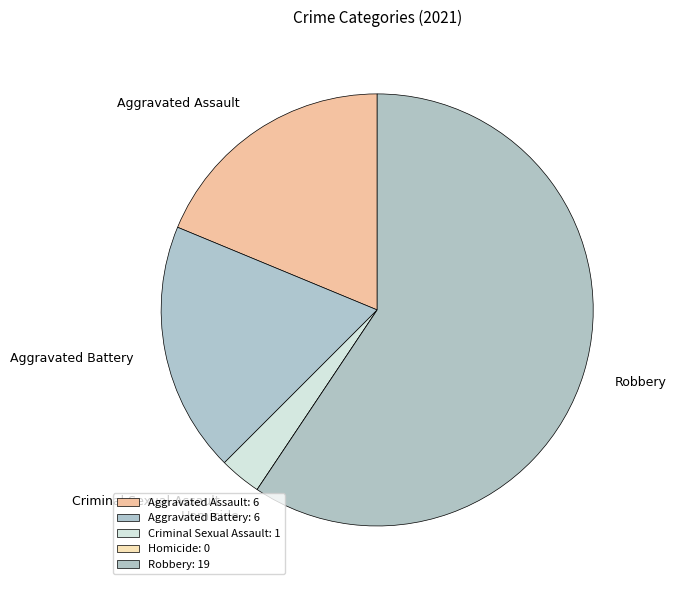

What percentage is NOT represented by Criminal Sexual Assault?

96.9%